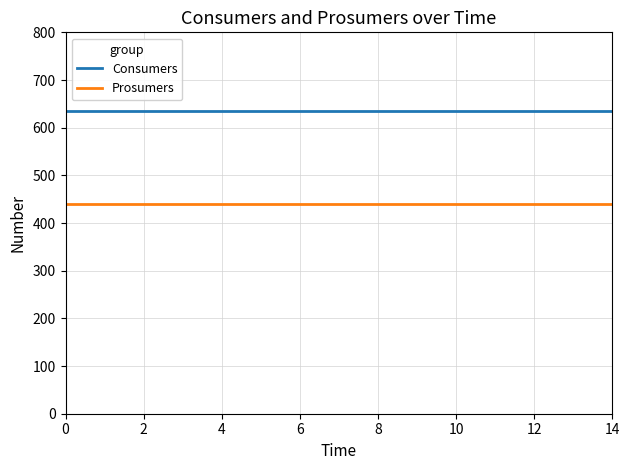

What is the average value of the Consumers series?

635